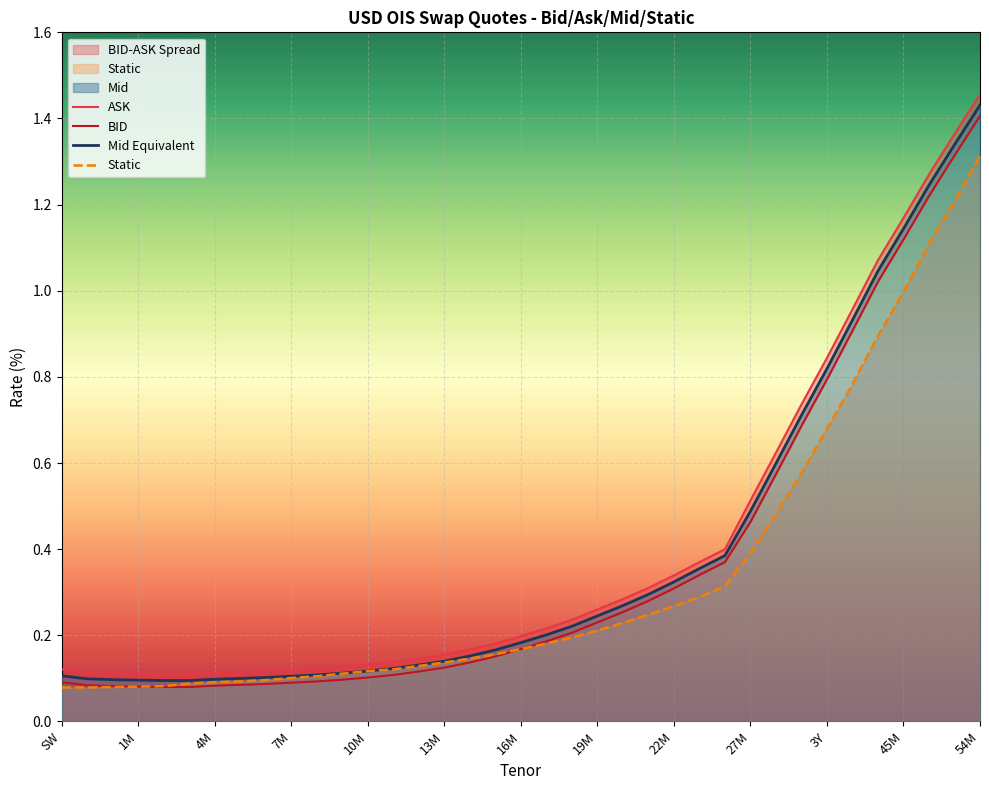

Is it true that Mid Equivalent equals 0.9 at 31?

True